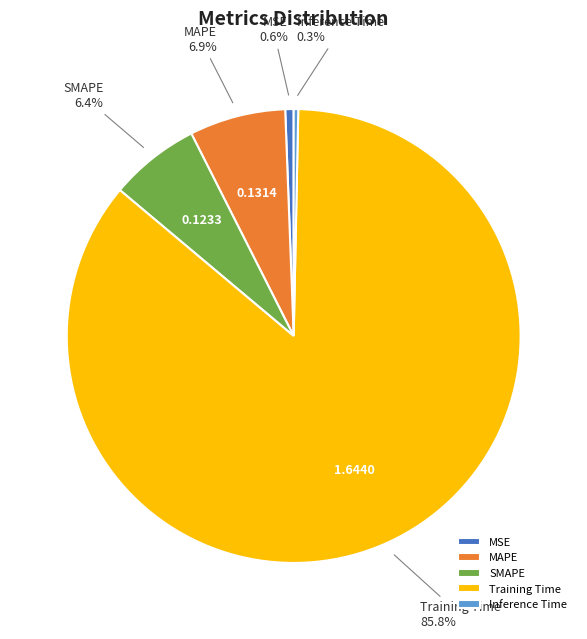

Is it true that MSE is 11% of the pie?

False